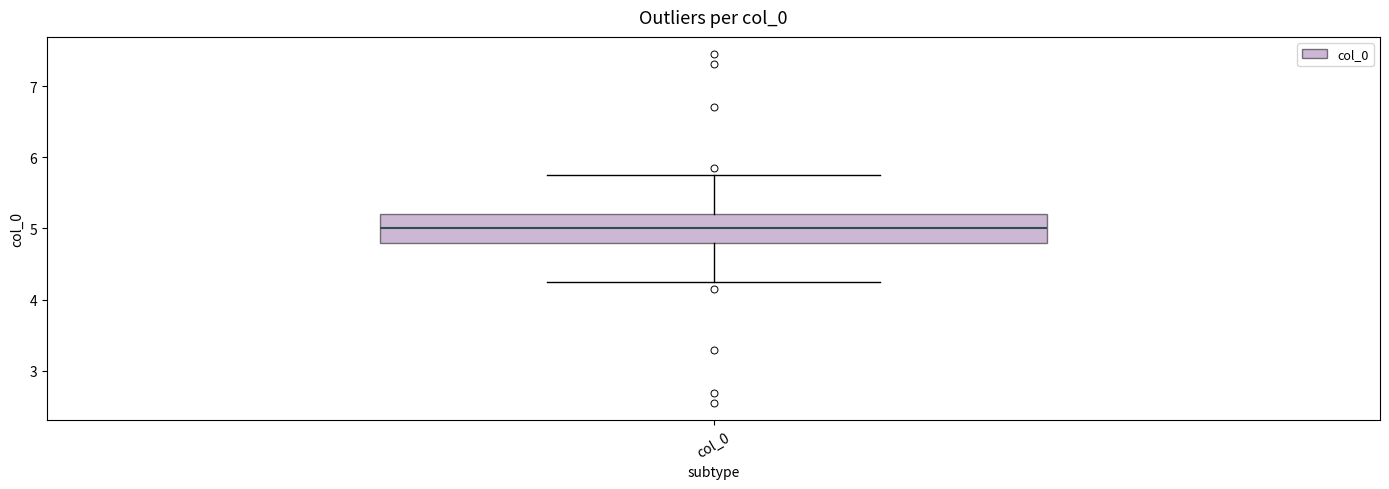

Where is the lower edge of the box for col_0 on the y-axis? The values are not printed on the chart, so give them approximately, as read against the axis.

4.8